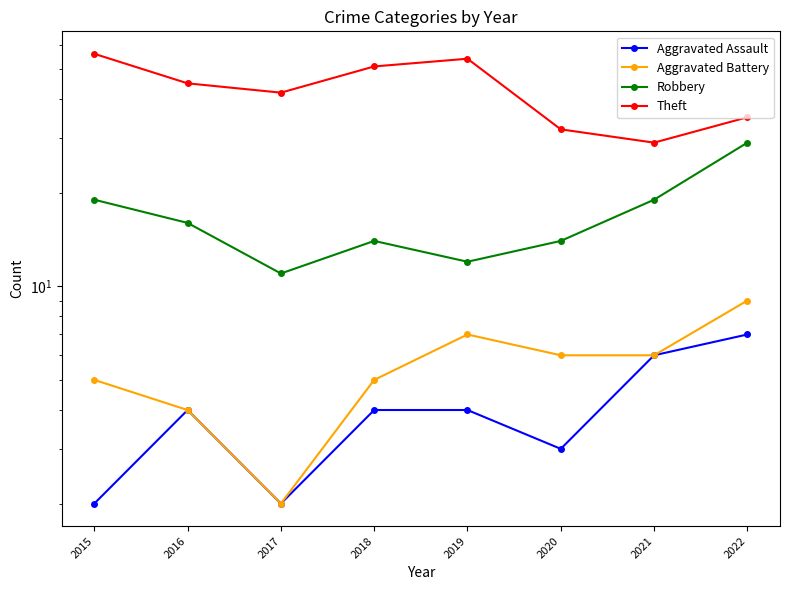

What is the spread (max minus min) of values at 2022?

28